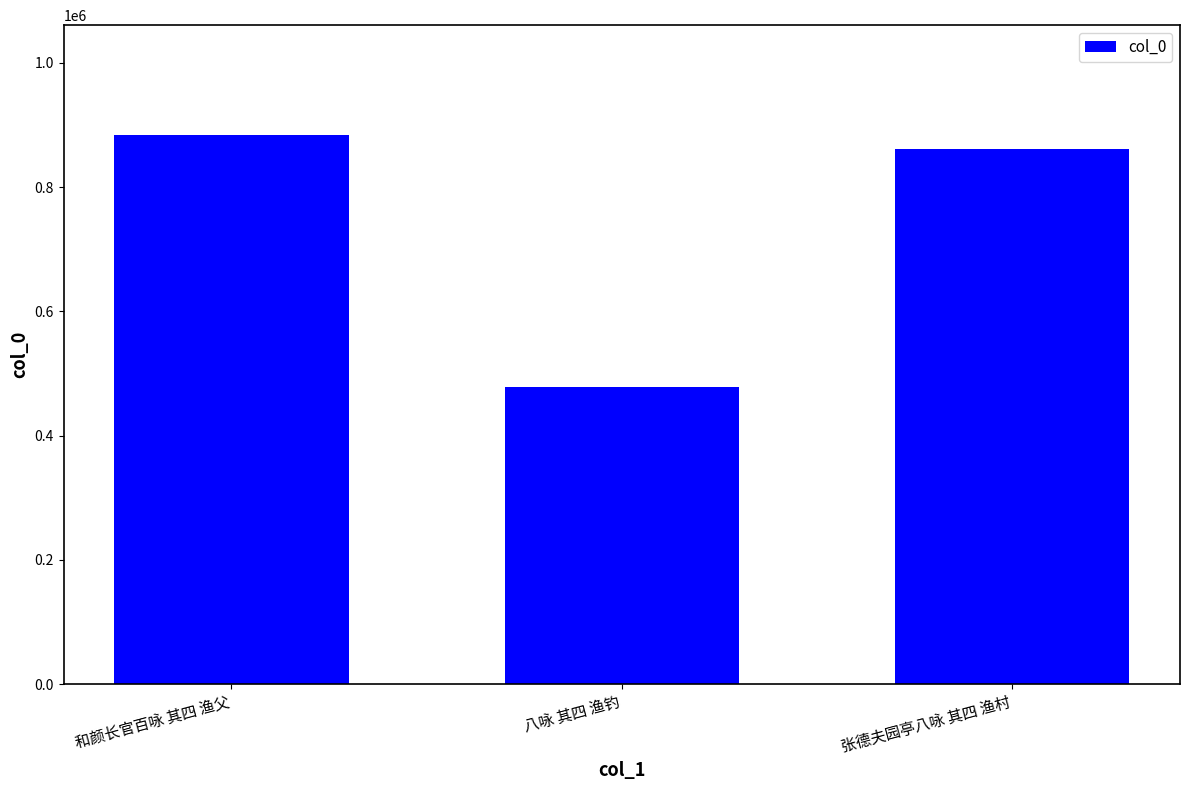

Between 和颜长官百咏 其四 渔父 and 张德夫园亭八咏 其四 渔村, which is larger?

和颜长官百咏 其四 渔父